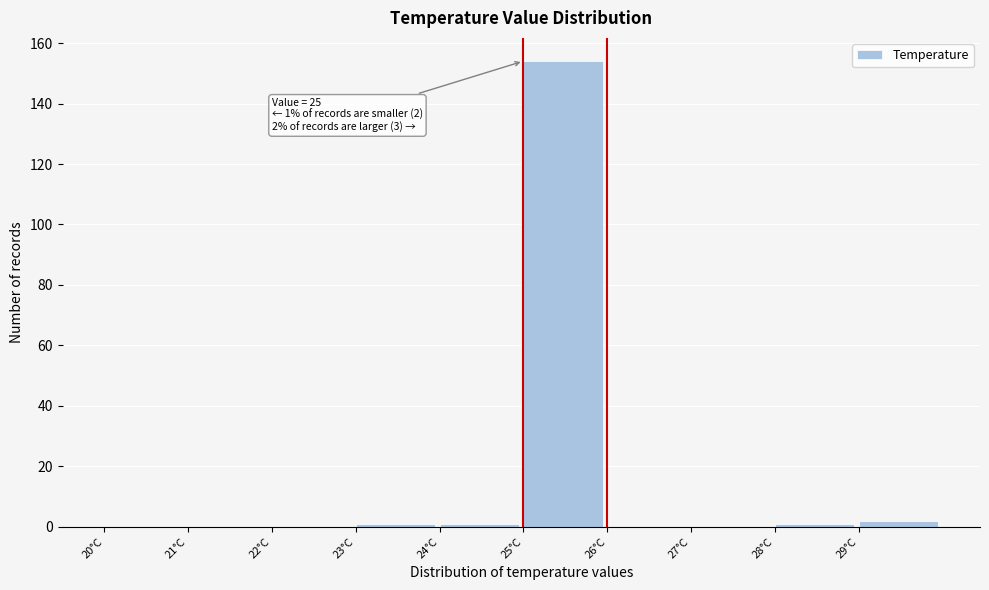

Which range on the x-axis has the tallest bar?

25 to 26